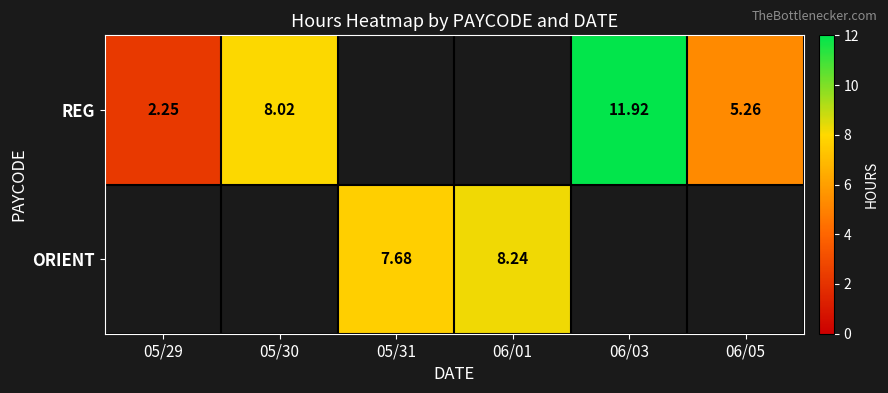

Which has a higher value, 06/05 or 06/03?

06/03